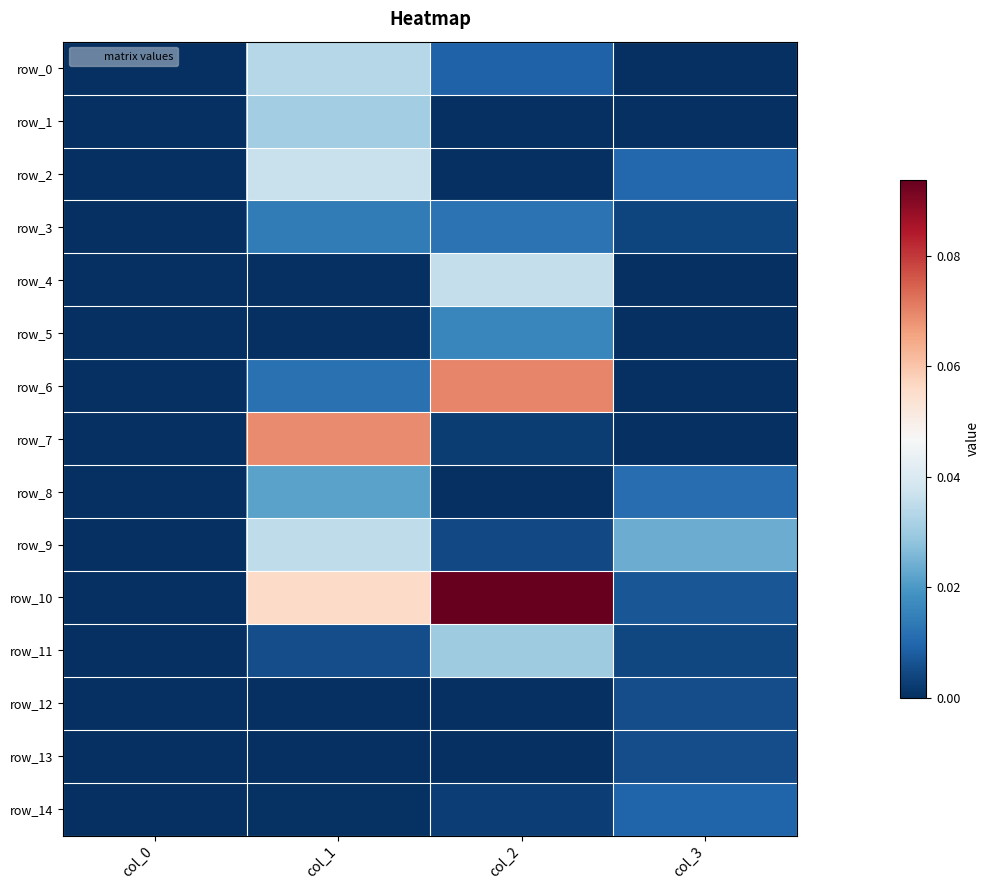

At which category does the chart reach its minimum across all series?

col_0